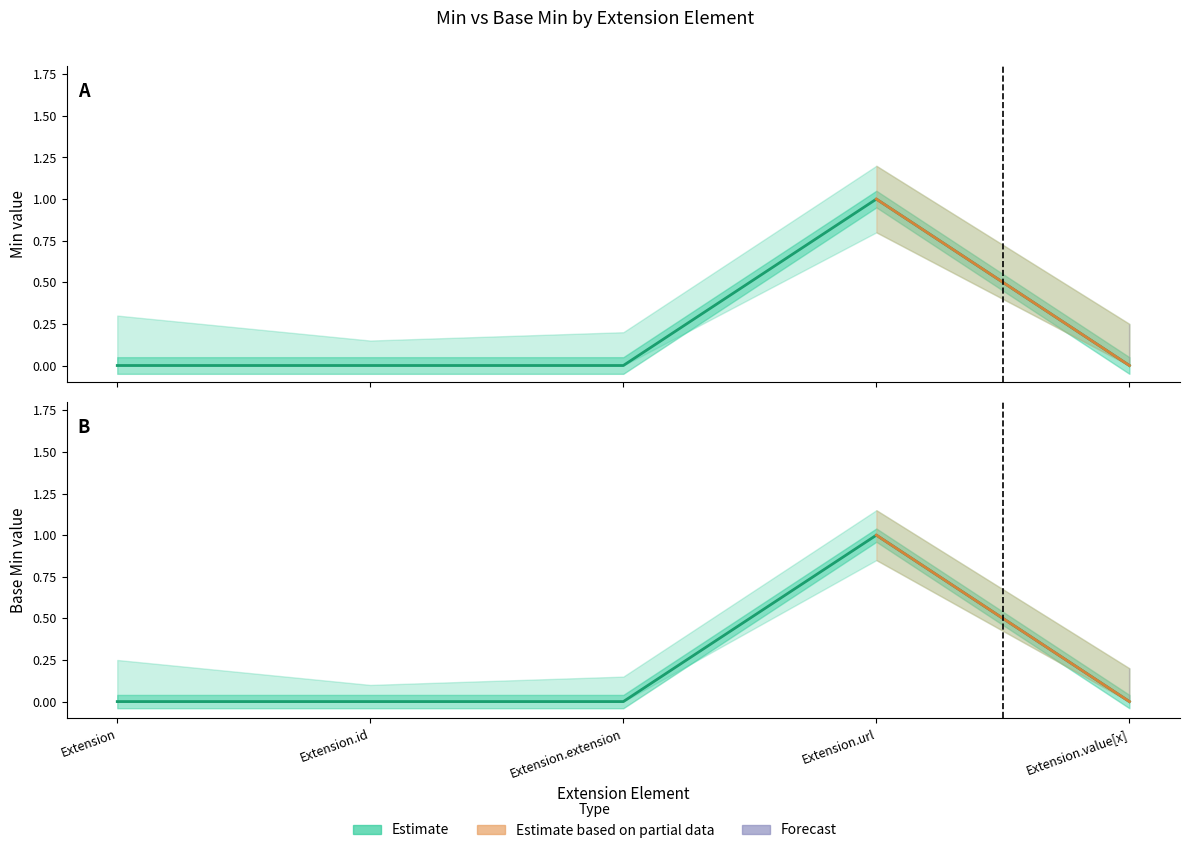

How many interior local peaks does the Base Min series have?

1